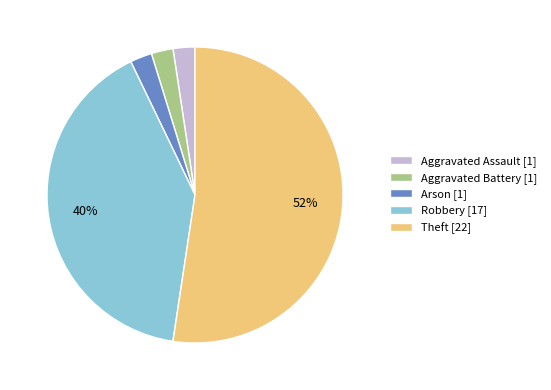

Approximately how many times larger is the value at Aggravated Assault [1] compared to Arson [1]?

1.0